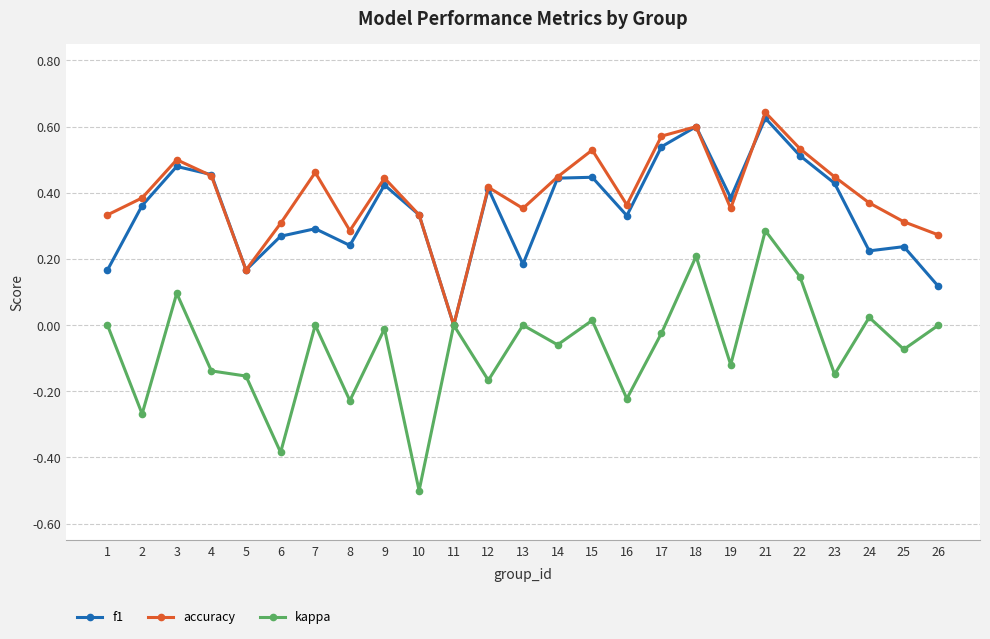

At which label is f1 closest to 0?

11